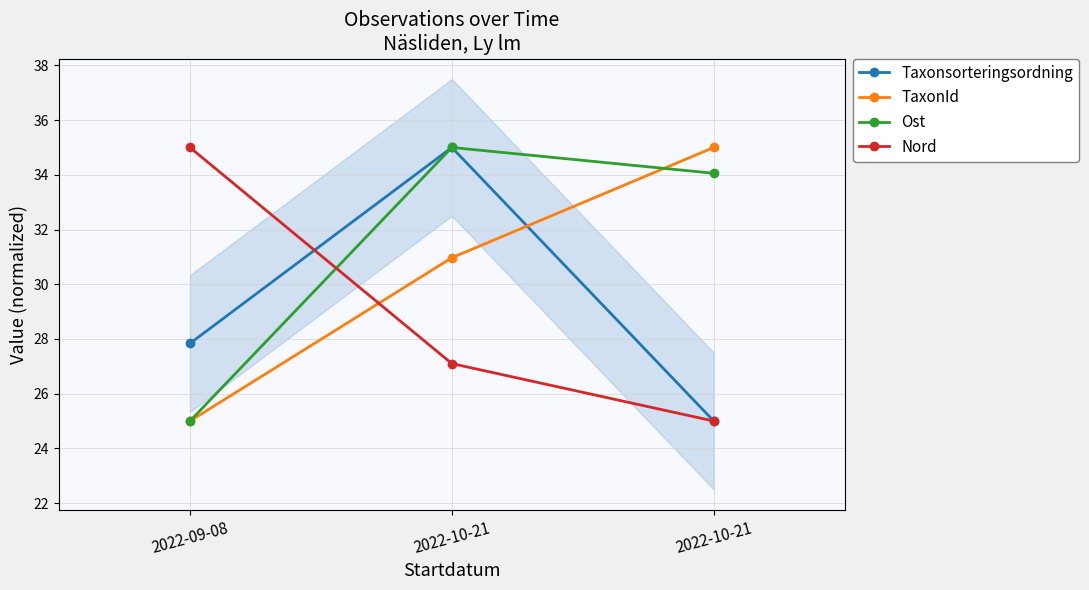

The Ost series shows 35.0 at 2022-10-21. True or false?

True